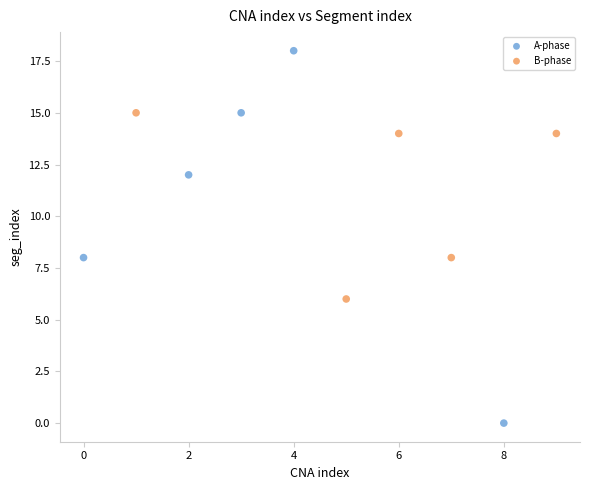

What are all the series names shown in the legend?

A-phase, B-phase